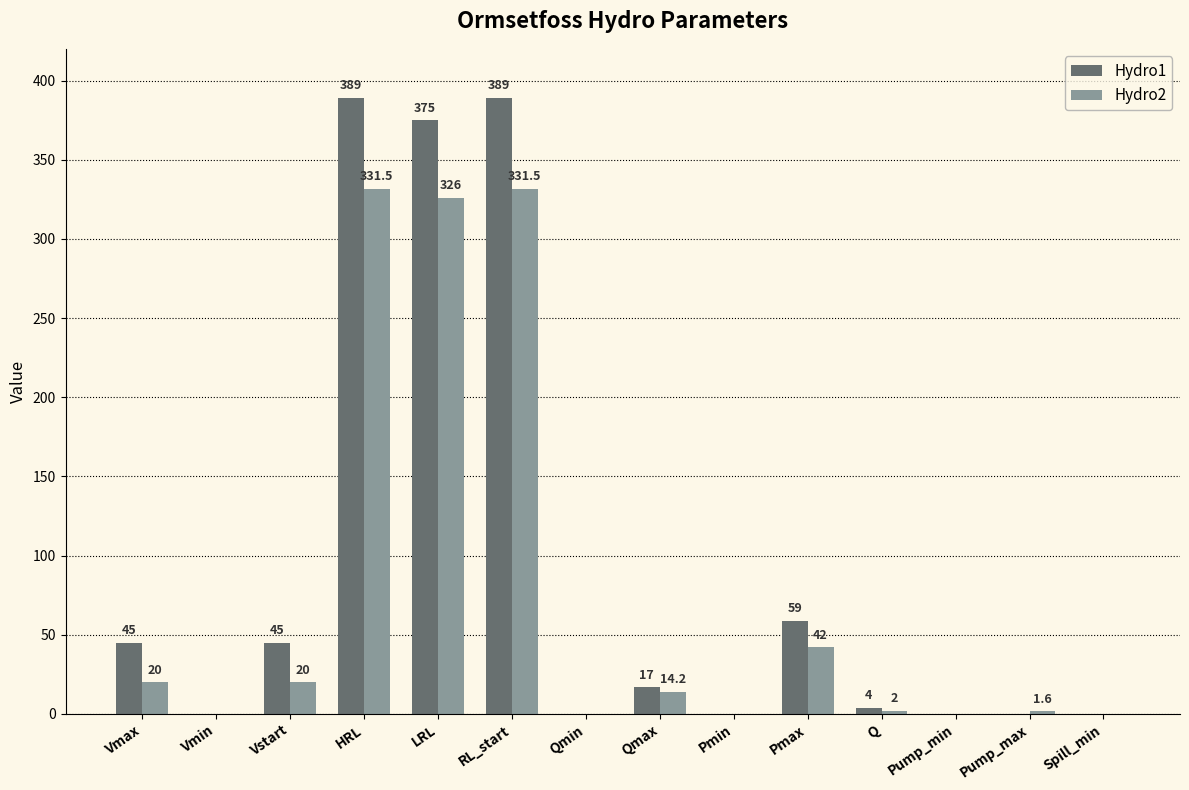

What is the greatest value displayed?

389.0